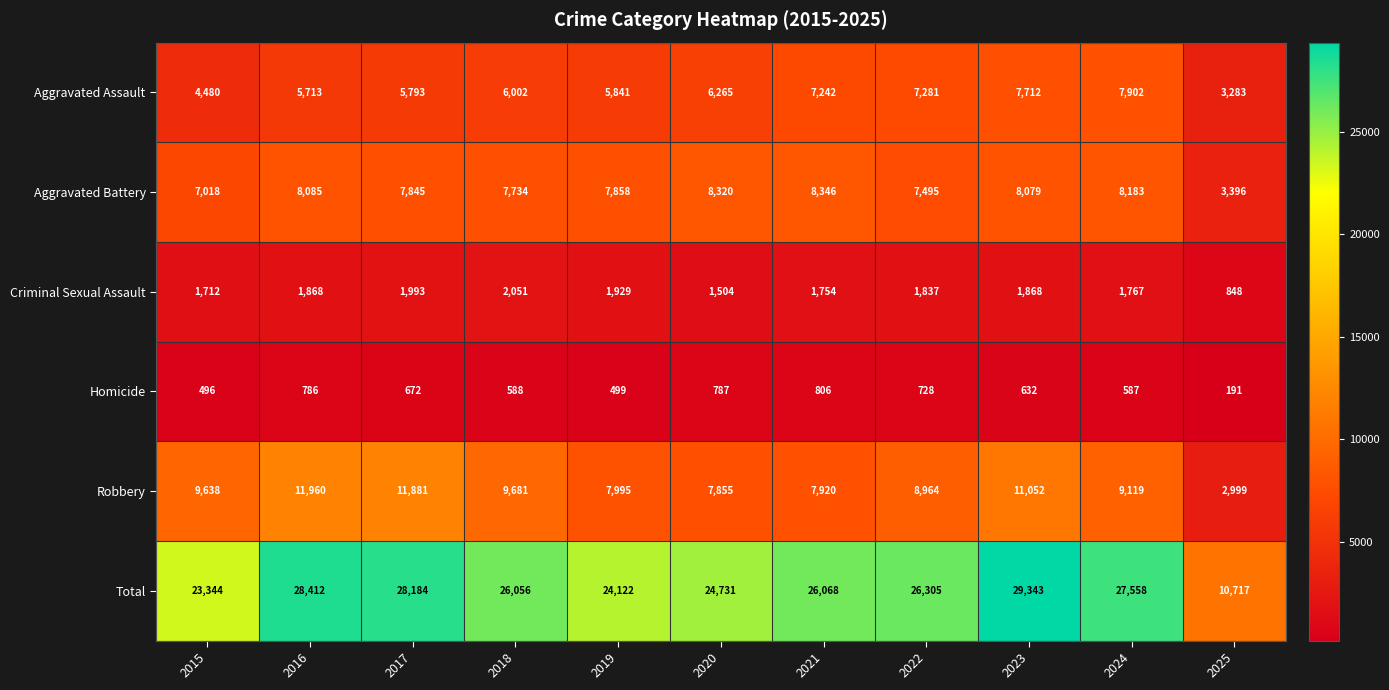

What is the difference between the Criminal Sexual Assault values at 2018 and 2025?

1203